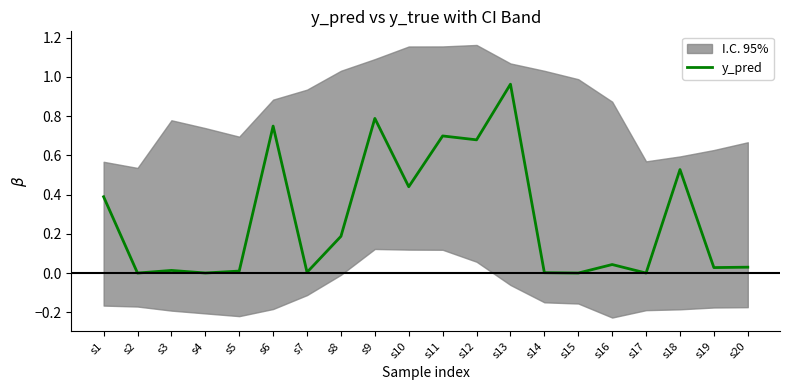

Reading right to left, list all the values displayed in this chart.

0.0	0.0	0.5	0.0	0.0	0.0	0.0	1.0	0.7	0.7	0.4	0.8	0.2	0.0	0.7	0.0	0.0	0.0	0.0	0.4